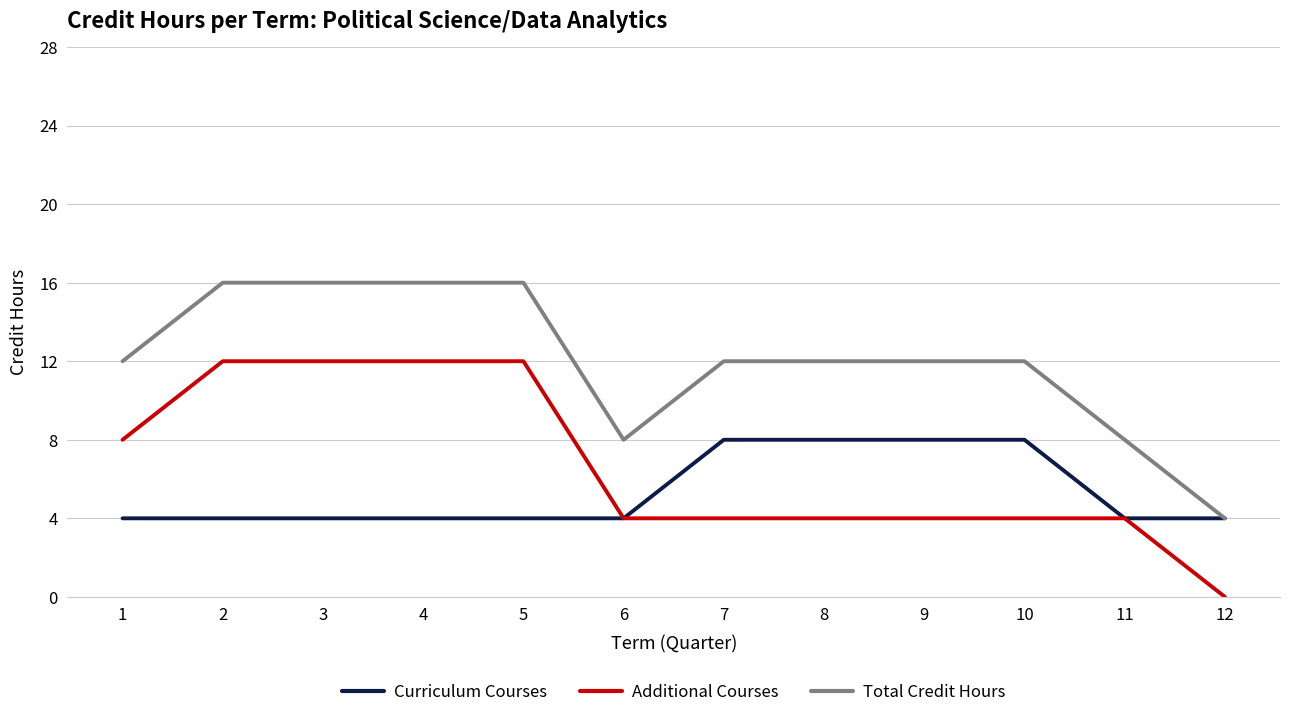

What is the difference between the highest and lowest values at 4?

12